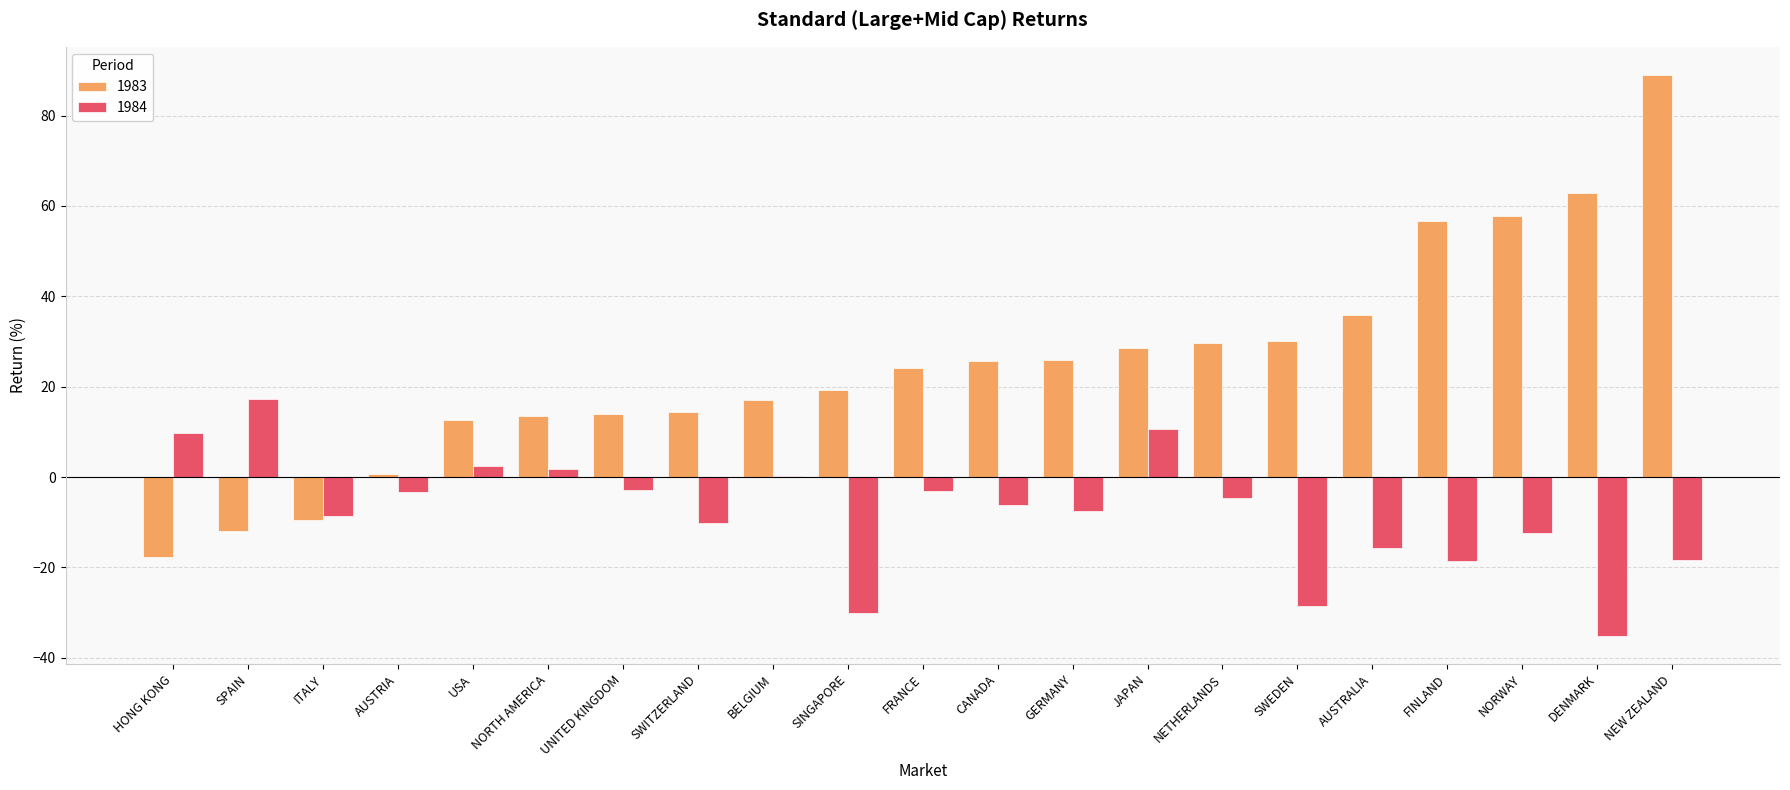

How many values in the 1983 series exceed 24?

11